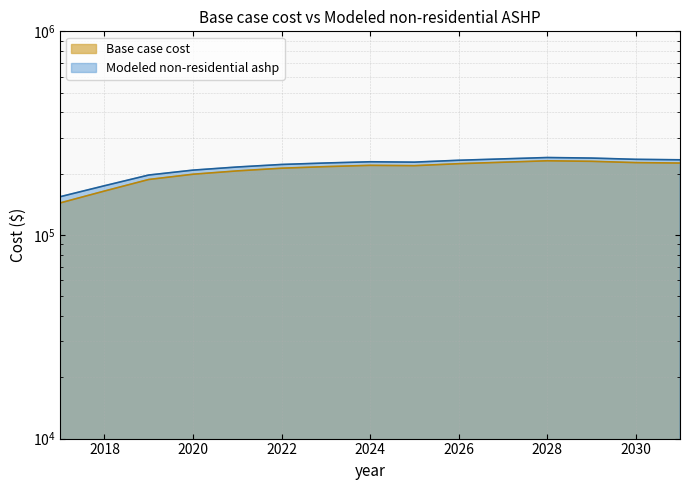

What are all the series names shown in the legend?

Base case cost, Modeled non-residential ashp